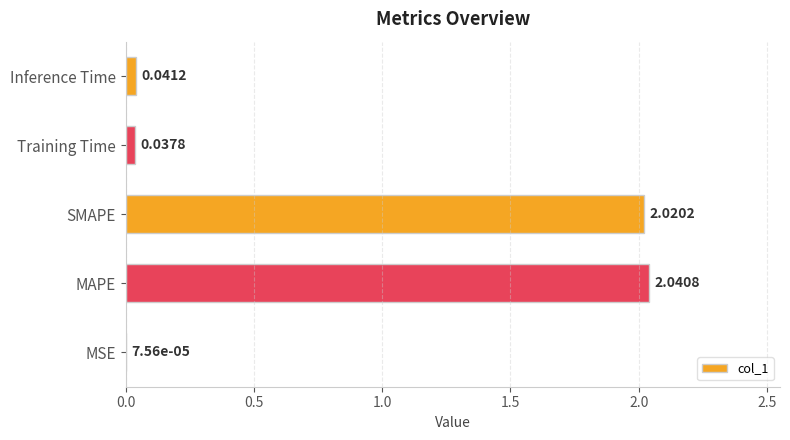

What is the ratio of the value at SMAPE to the value at MAPE?

1.0